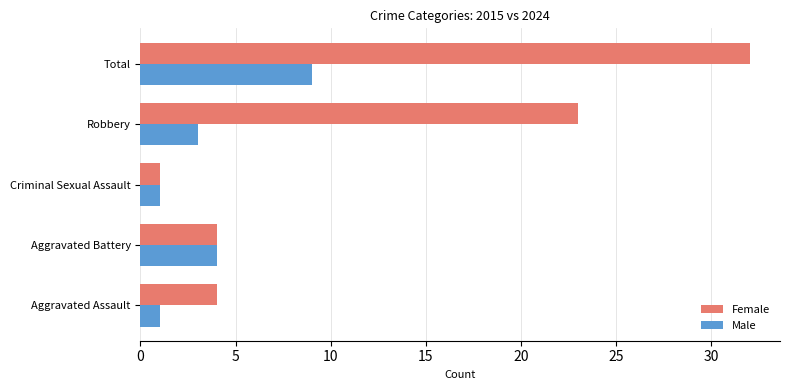

Which series has the largest range (max minus min)?

Female